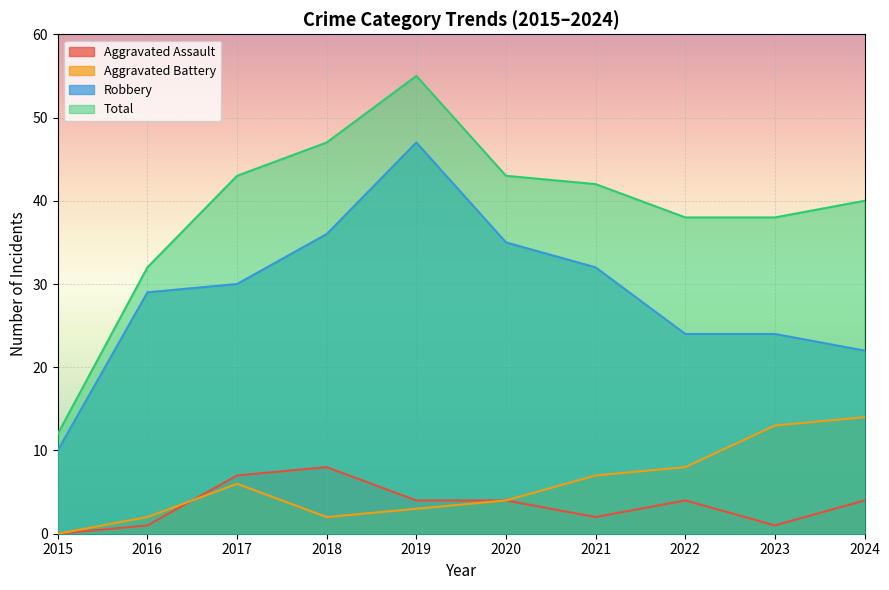

How many values in the Aggravated Battery series are below 6?

5